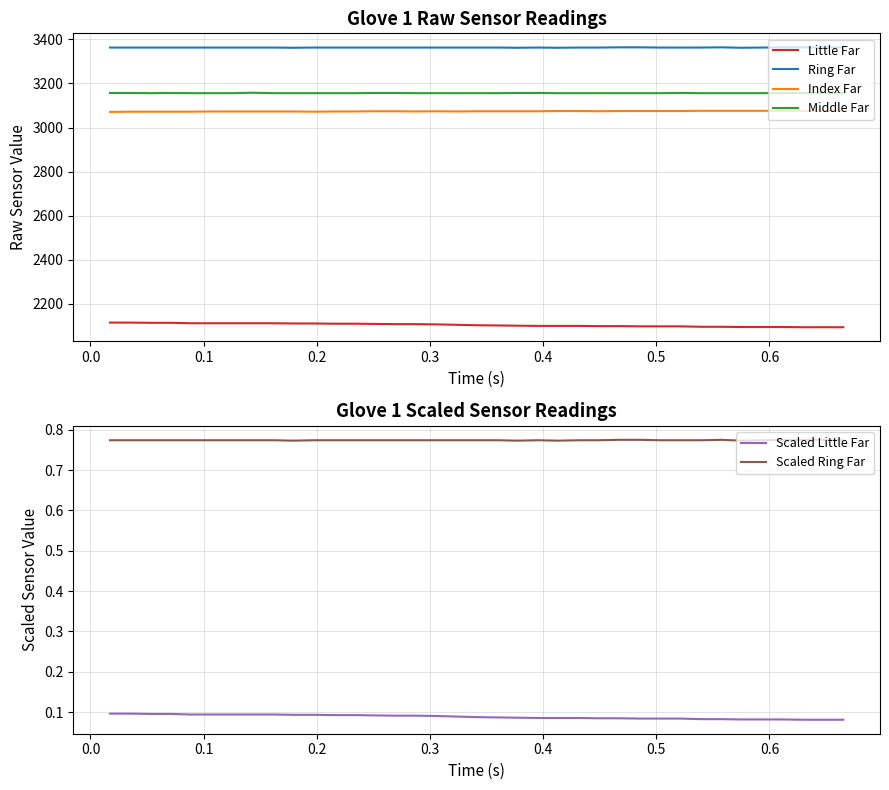

How many Ring Far values are between 3363 and 3364?

33